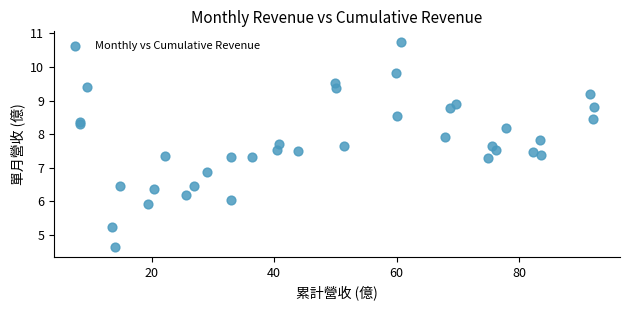

What Y value in the scatter plot is closest to 7?

6.9